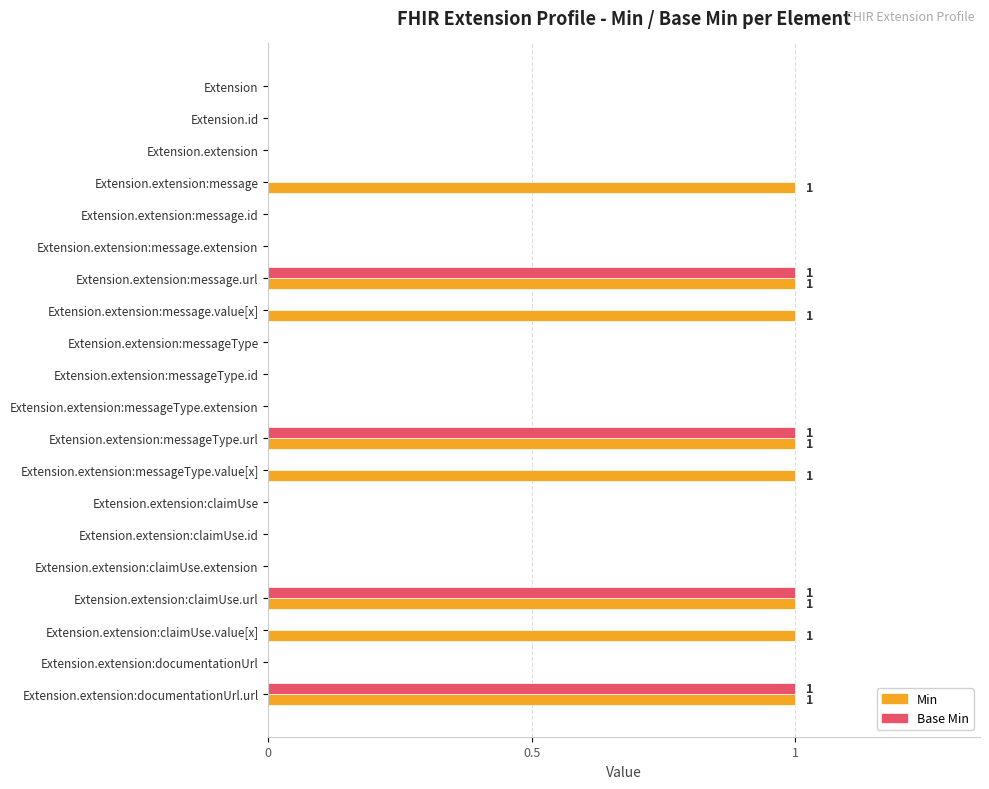

The Base Min series shows 0 at Extension.extension:message. True or false?

True